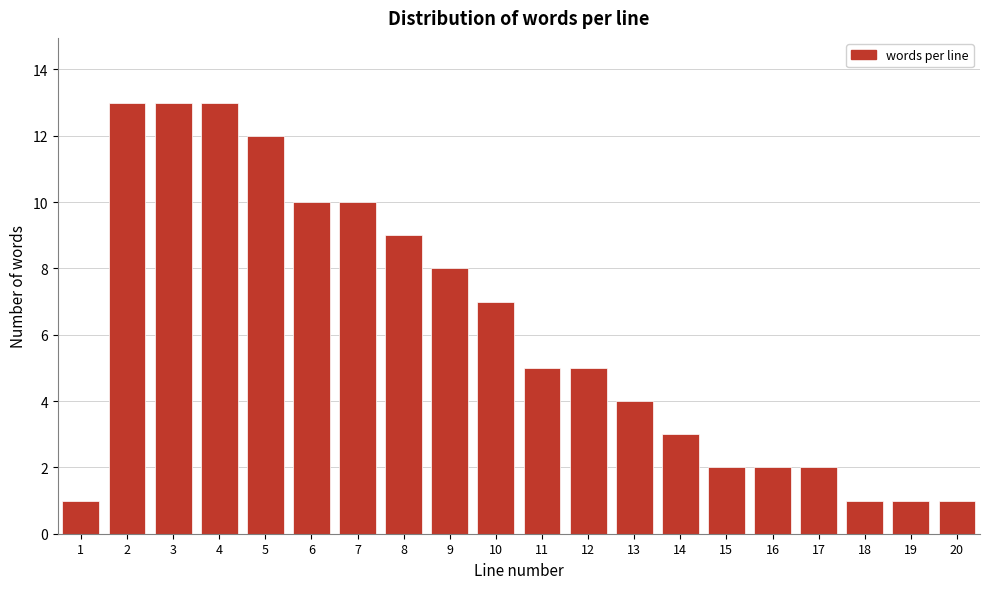

Reading right to left, list all the values displayed in this chart.

20=1	19=1	18=1	17=2	16=2	15=2	14=3	13=4	12=5	11=5	10=7	9=8	8=9	7=10	6=10	5=12	4=13	3=13	2=13	1=1